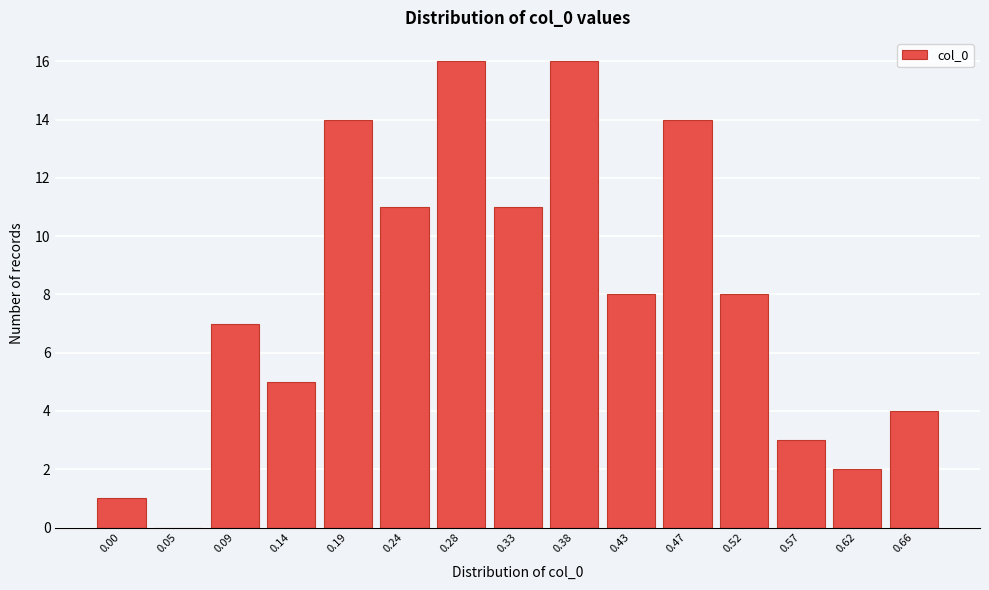

Reading left to right, what are all the values shown in this chart?

0.00=1	0.05=0	0.09=7	0.14=5	0.19=14	0.24=11	0.28=16	0.33=11	0.38=16	0.43=8	0.47=14	0.52=8	0.57=3	0.62=2	0.66=4